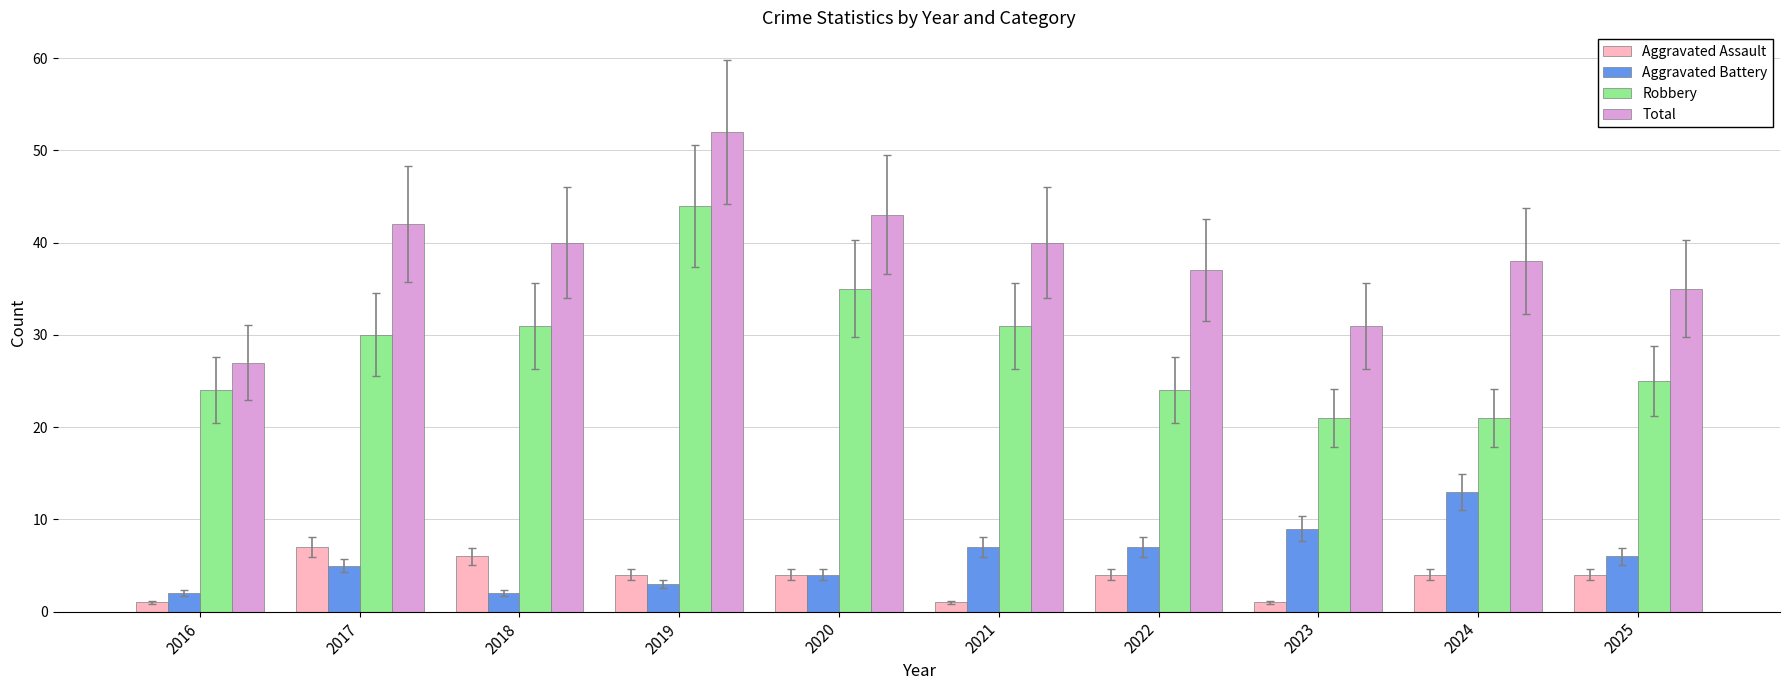

What is the difference between the second highest and minimum values in the Aggravated Battery series?

7